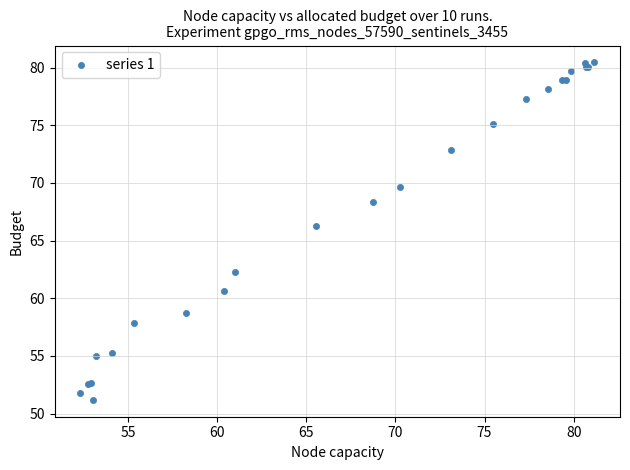

What Y value in the scatter plot is closest to 65?

66.2